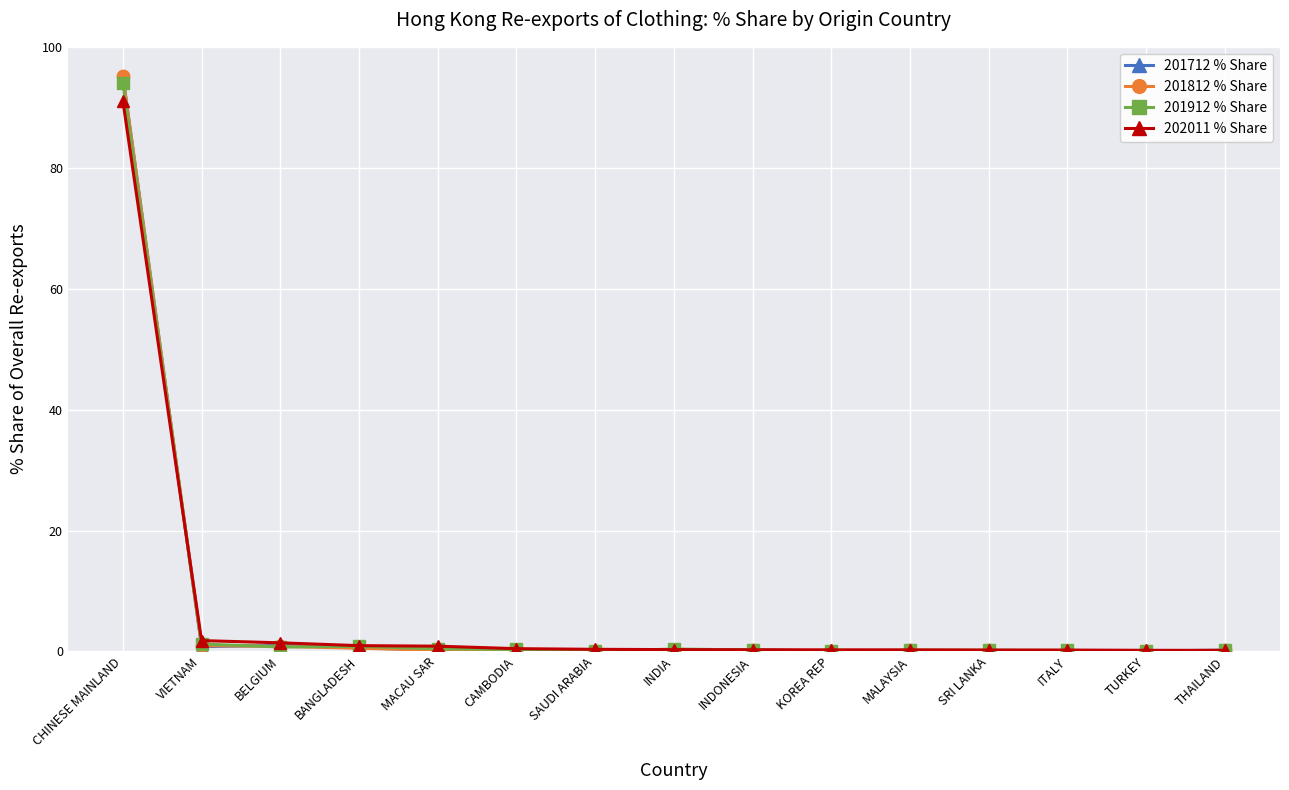

What is the average value of the 201912 % Share series?

6.6